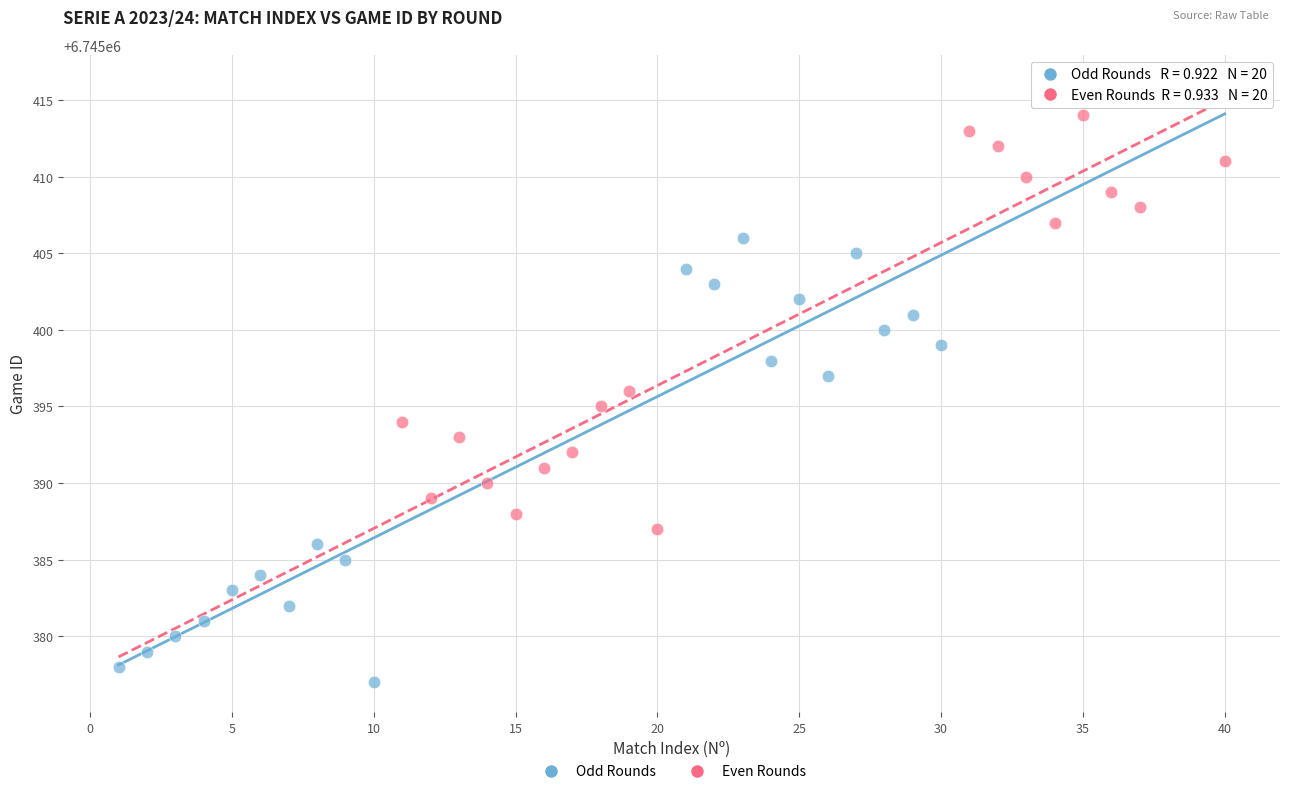

Which series reaches the minimum Y coordinate?

Odd Rounds